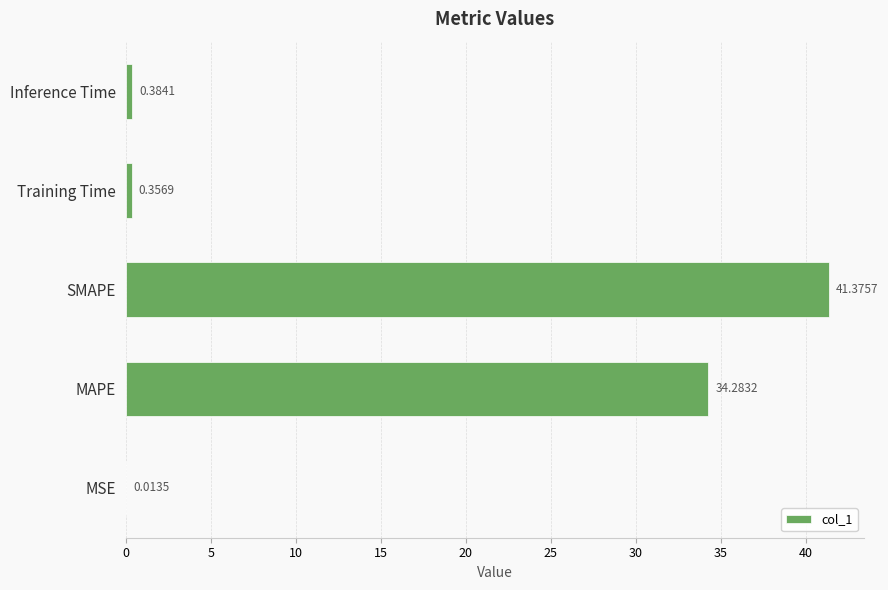

At which label is the value closest to 20?

MAPE